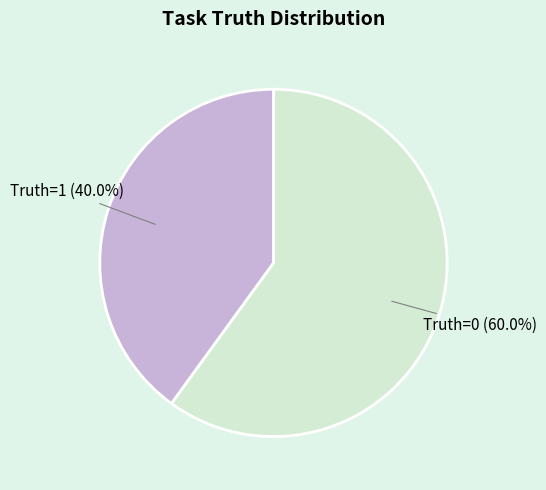

What is the ratio of the value at Truth=0 to the value at Truth=1?

1.5